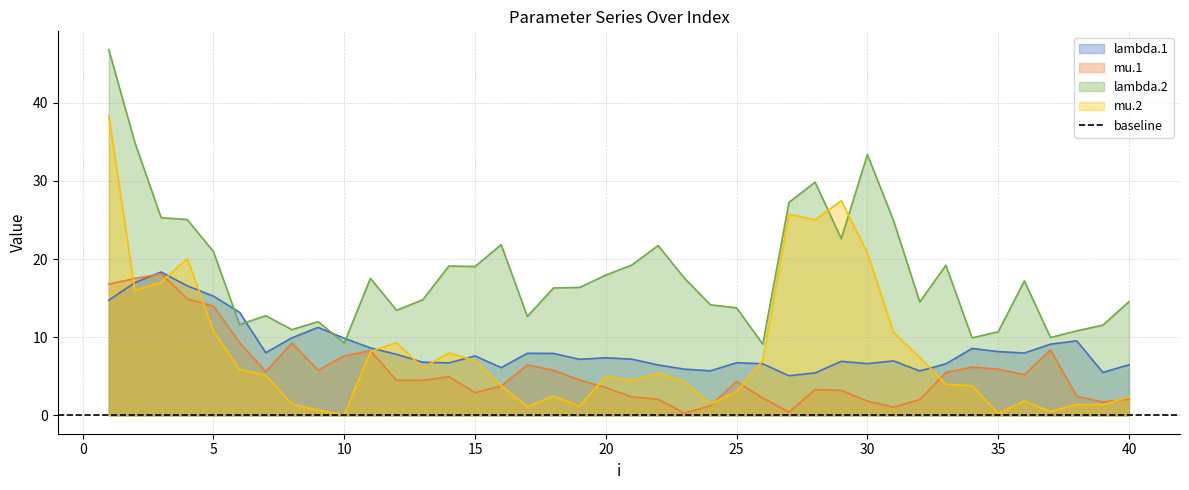

What is the difference between the maximum and second lowest values in the lambda.1 series?

12.9